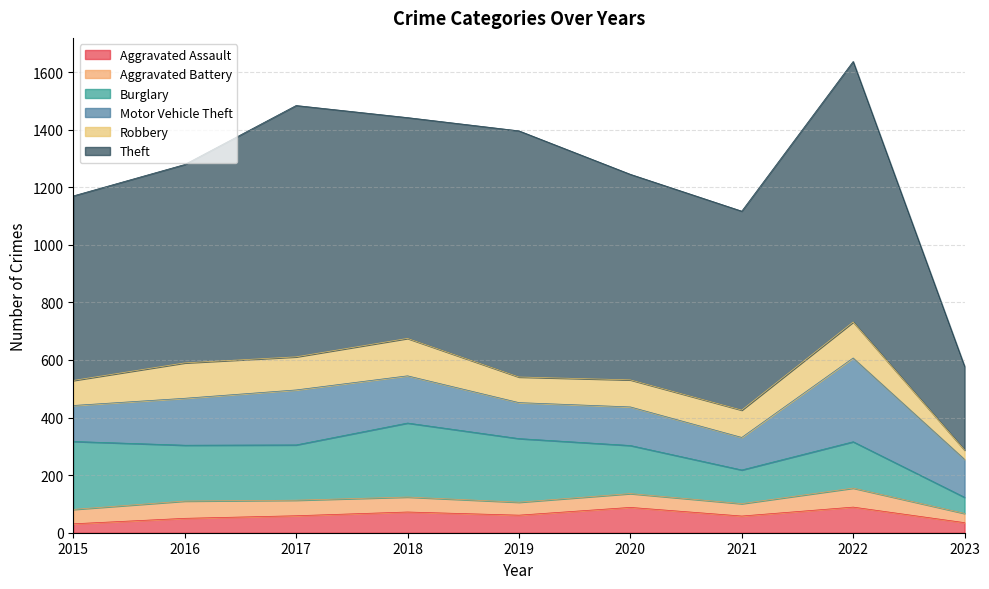

How many interior local valleys does the Aggravated Battery series have?

2